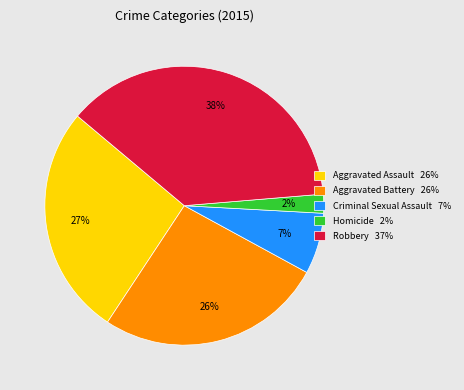

Do Criminal Sexual Assault 7% and Robbery 37% together represent more than half of the pie?

No